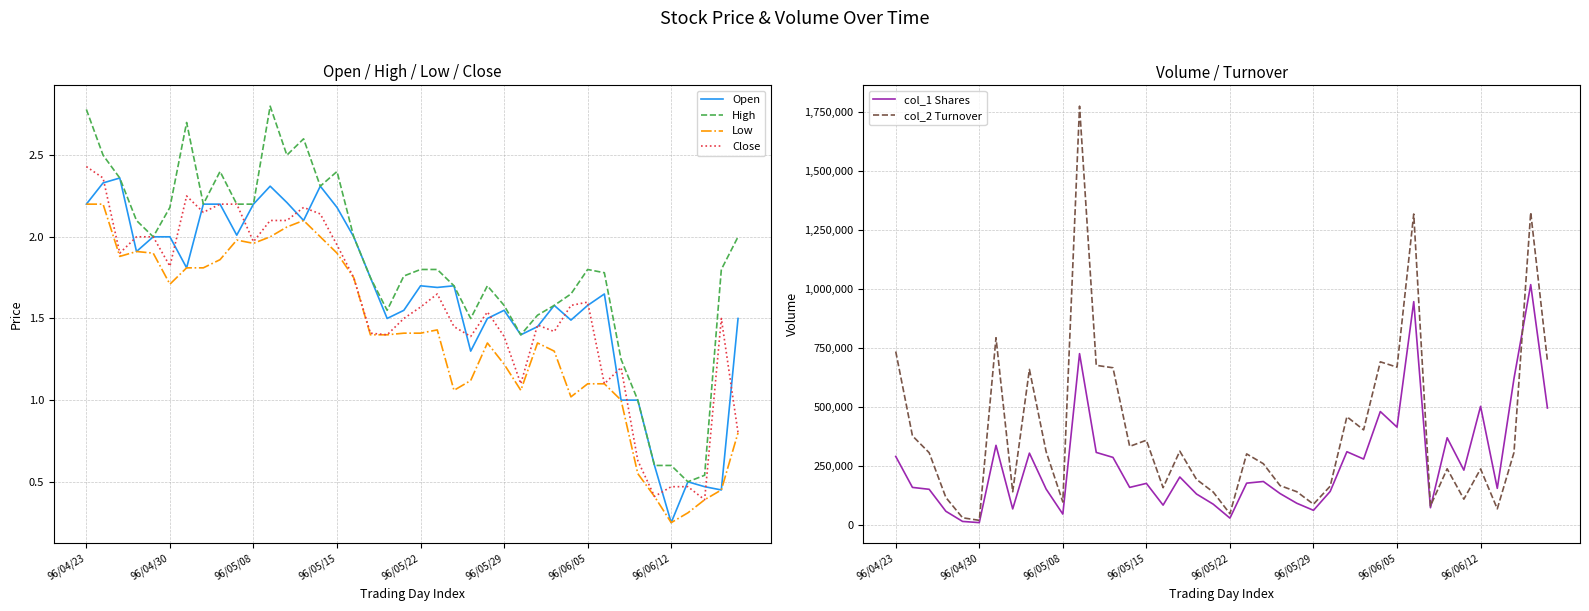

True or false: col_2 Turnover has more than 1 points higher than both neighbors.

True